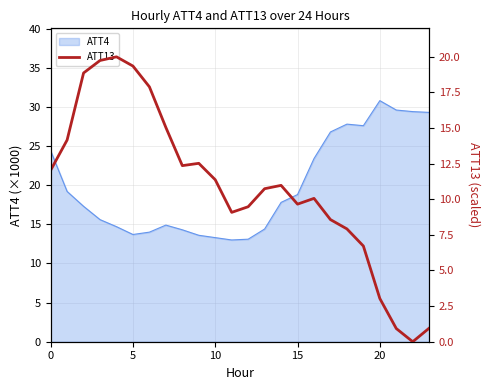

What is the maximum value shown in the chart?

20.0